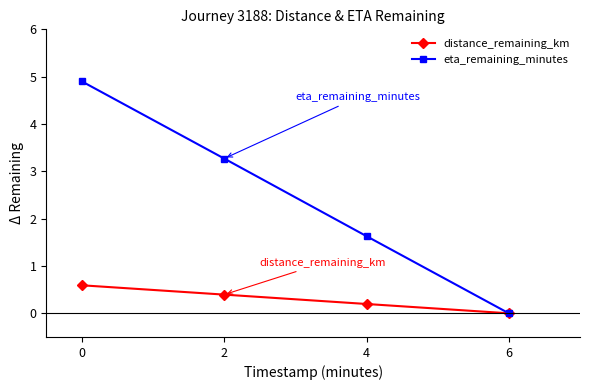

Reading left to right, what are all the values shown in this chart?

distance_remaining_km: 0.6	0.4	0.2	0.0
eta_remaining_minutes: 4.9	3.3	1.6	0.0